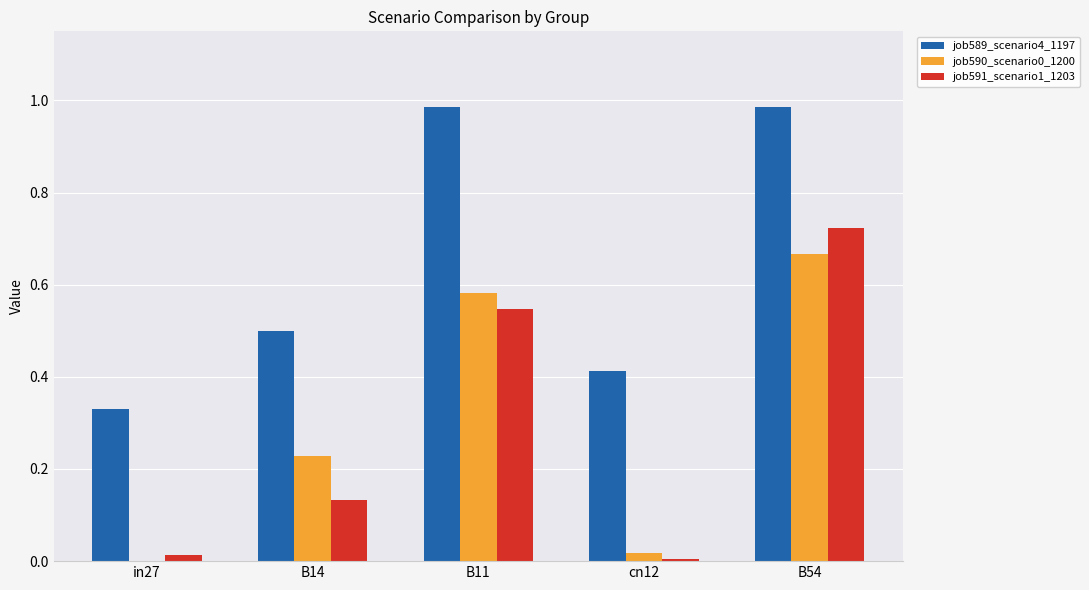

What is the sum of all job591_scenario1_1203 values?

1.4